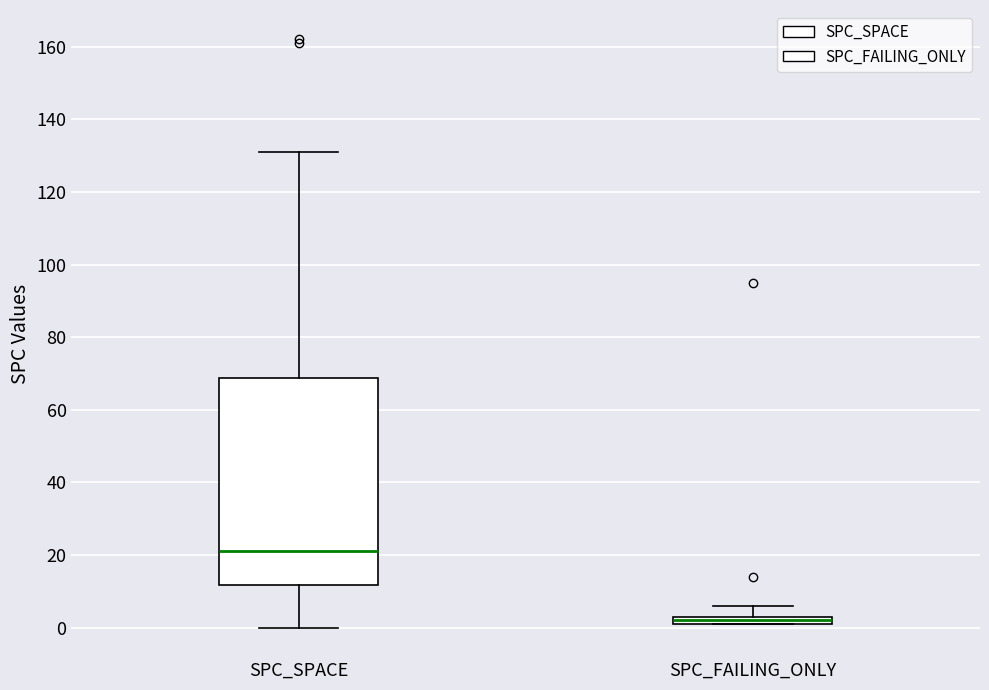

Which box has the highest median line?

SPC_SPACE